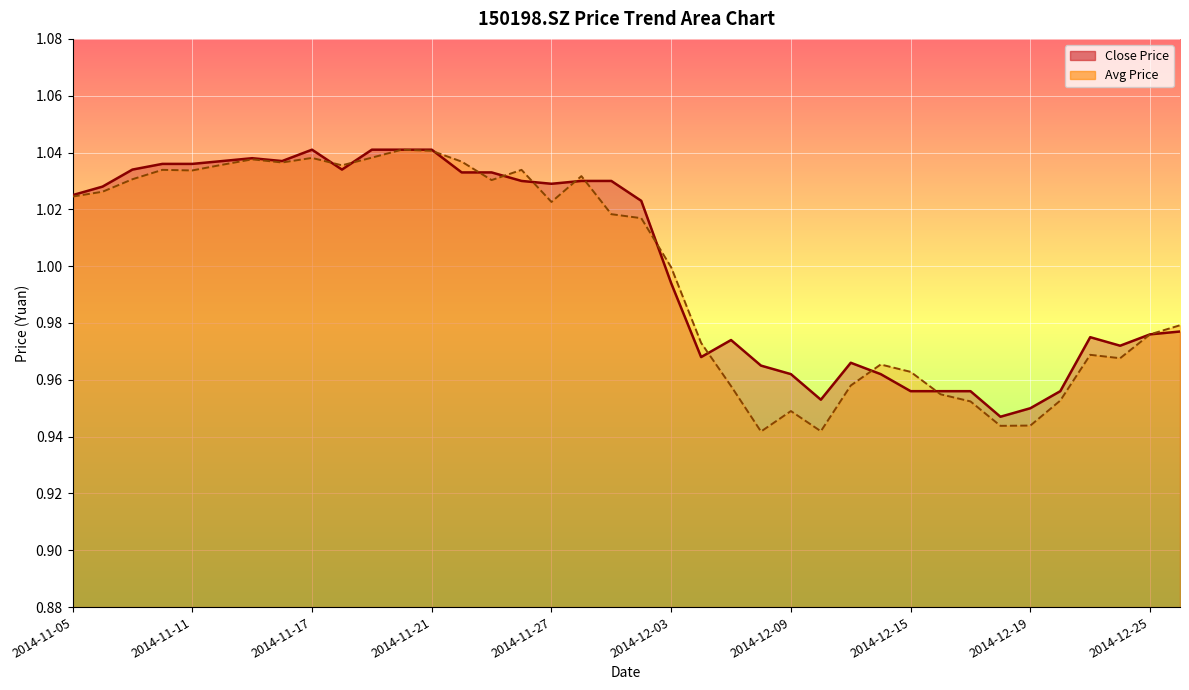

What are all the series names shown in the legend?

Close Price, Avg Price